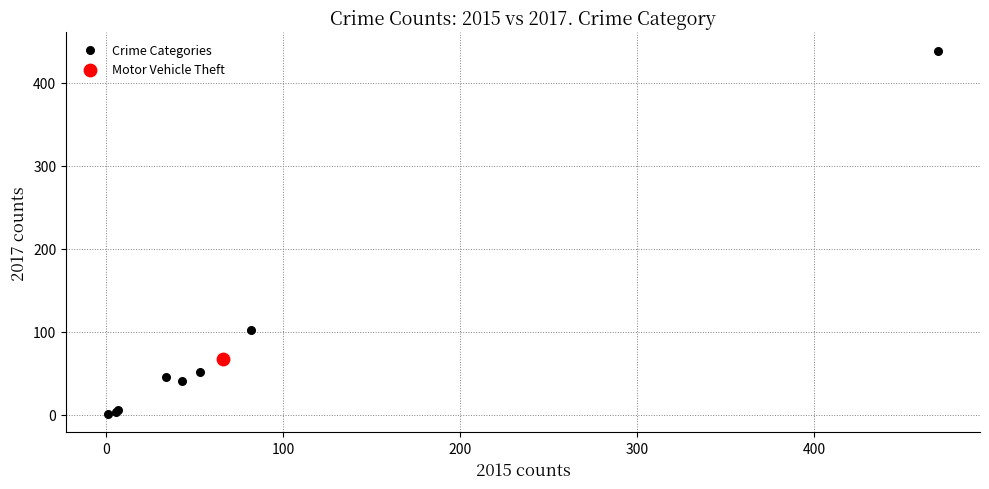

What are all the series names shown in the legend?

Crime Categories, Motor Vehicle Theft